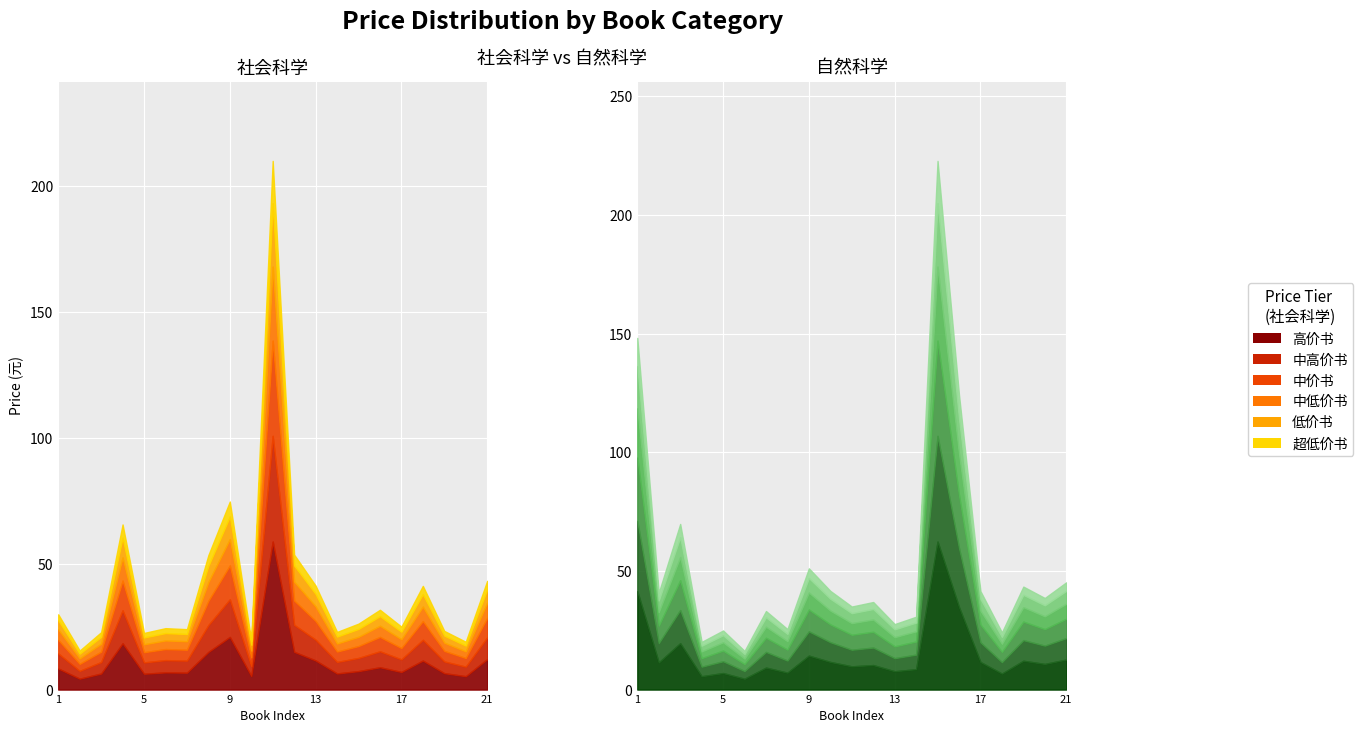

The 自然科学 series shows 69.9 at 20. True or false?

False